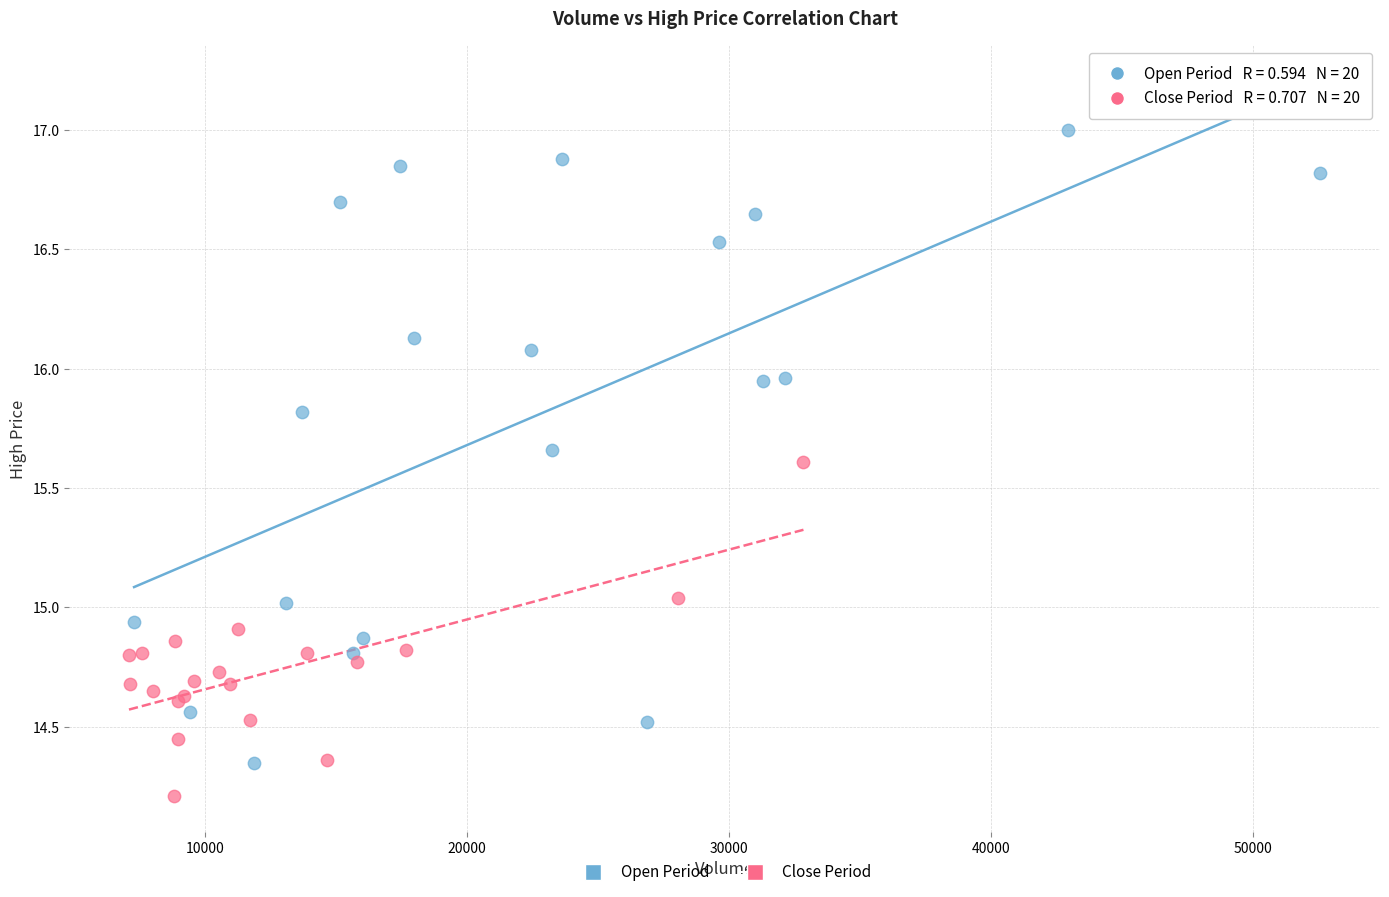

Which series reaches the maximum Y coordinate?

Open Period